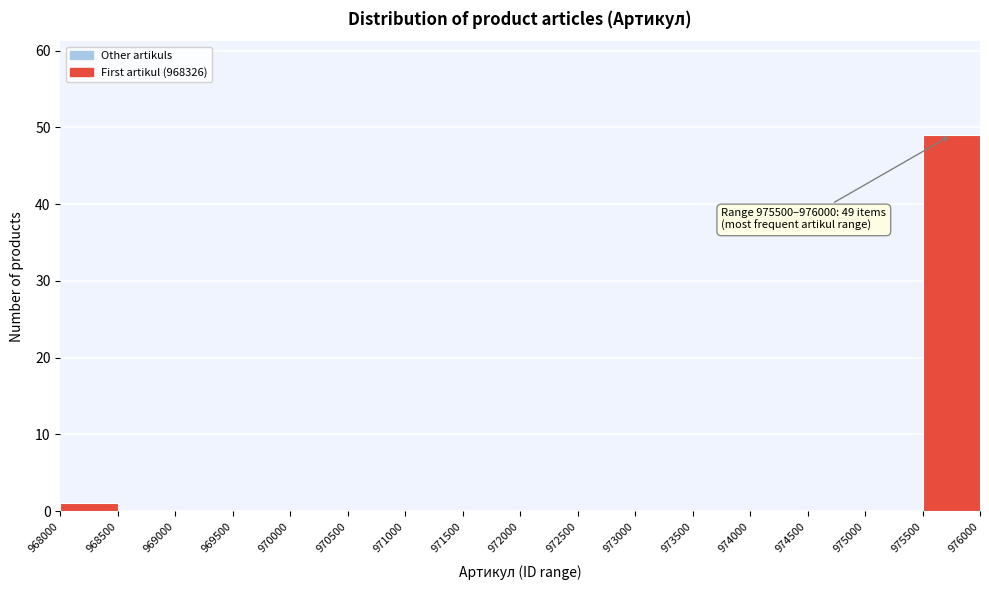

Over which range of the x-axis is the bar tallest?

975500 to 976000